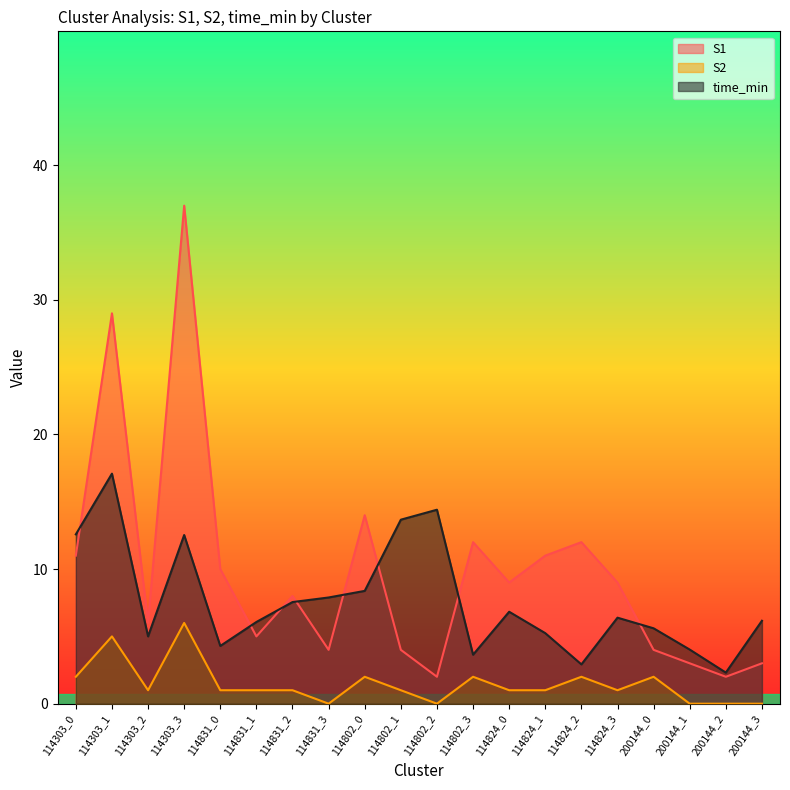

Reading left to right, list all the values displayed in this chart.

S1: 11.0	29.0	6.0	37.0	10.0	5.0	8.0	4.0	14.0	4.0	2.0	12.0	9.0	11.0	12.0	9.0	4.0	3.0	2.0	3.0
S2: 2.0	5.0	1.0	6.0	1.0	1.0	1.0	0.0	2.0	1.0	0.0	2.0	1.0	1.0	2.0	1.0	2.0	0.0	0.0	0.0
time_min: 12.6	17.1	5.0	12.5	4.3	6.1	7.5	7.9	8.4	13.7	14.4	3.6	6.8	5.2	2.9	6.4	5.6	4.0	2.3	6.2